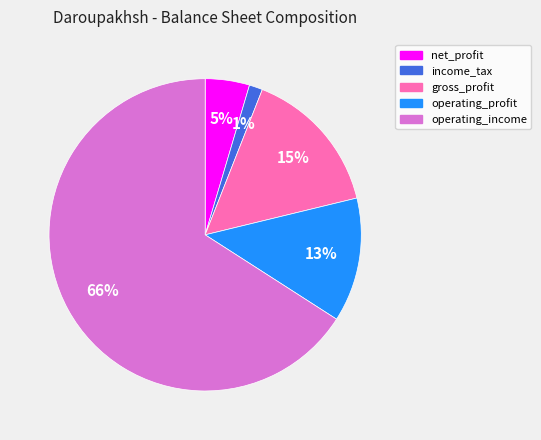

Is operating_income the majority of the pie?

Yes